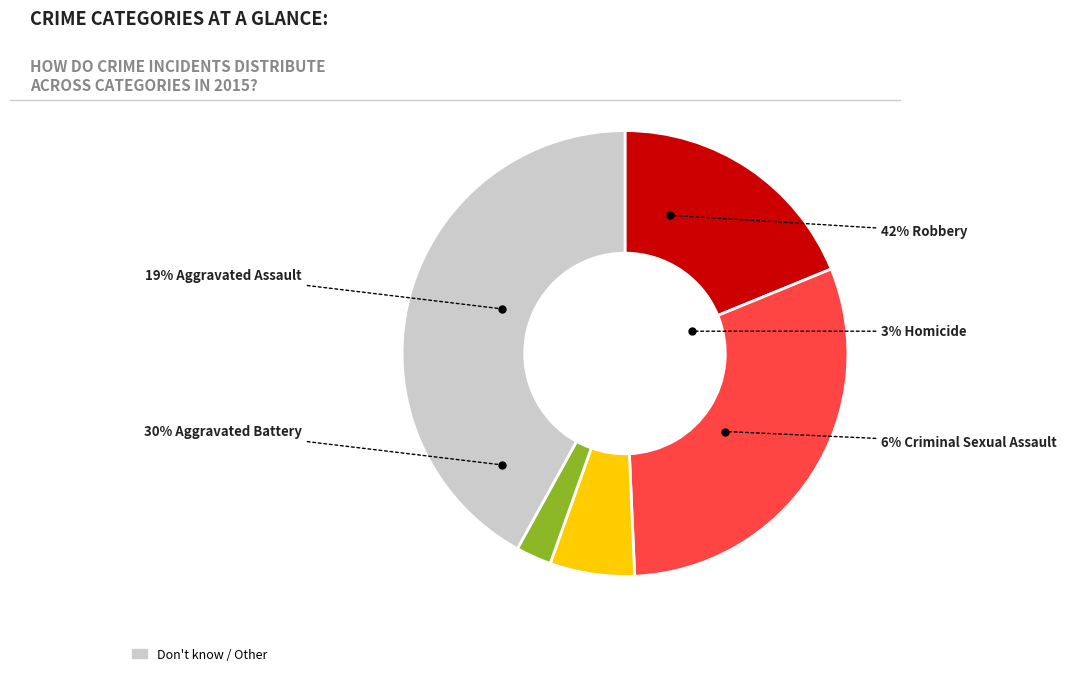

What percentage do Homicide and Aggravated Battery together represent?

33.1%